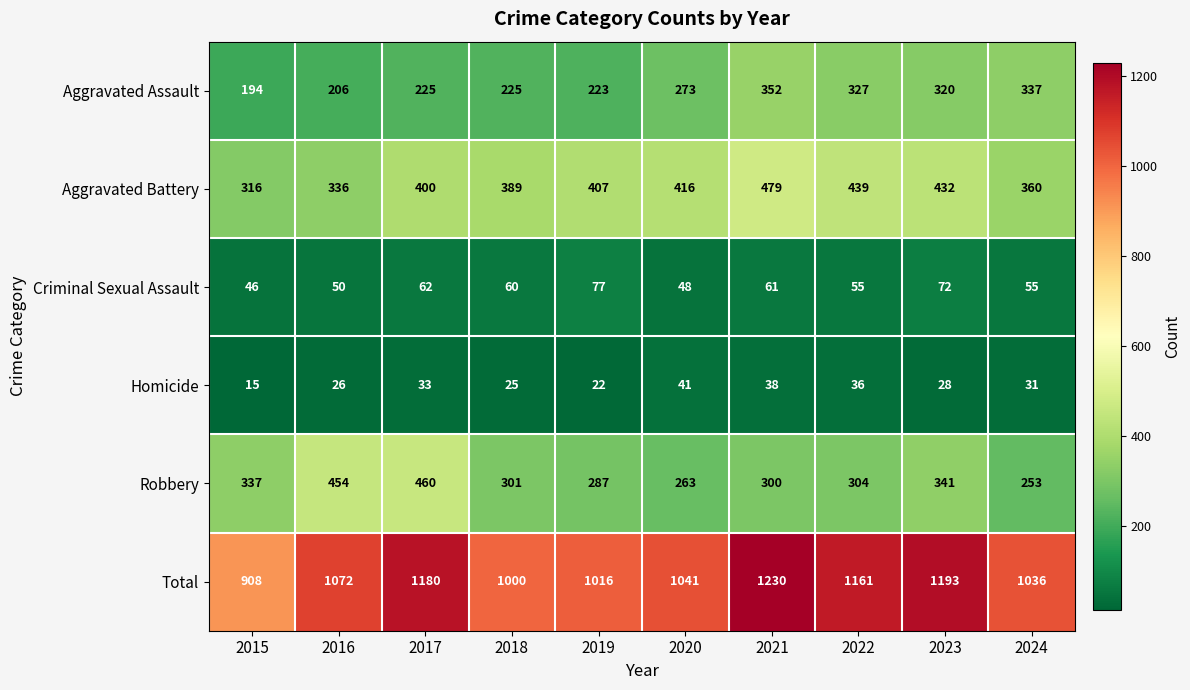

The Aggravated Assault series shows 320 at 2023. True or false?

True